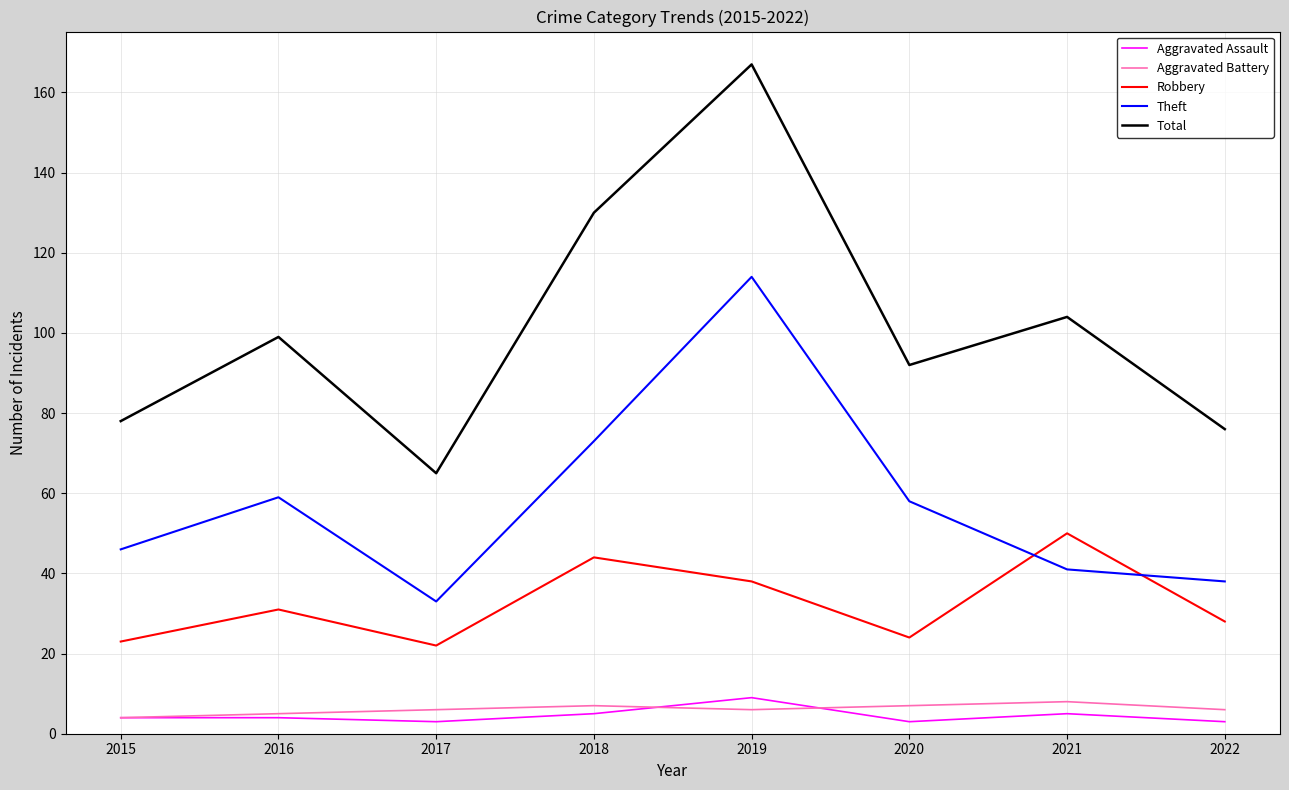

Reading left to right, what are all the values shown in this chart?

Aggravated Assault: 4	4	3	5	9	3	5	3
Aggravated Battery: 4	5	6	7	6	7	8	6
Robbery: 23	31	22	44	38	24	50	28
Theft: 46	59	33	73	114	58	41	38
Total: 78	99	65	130	167	92	104	76